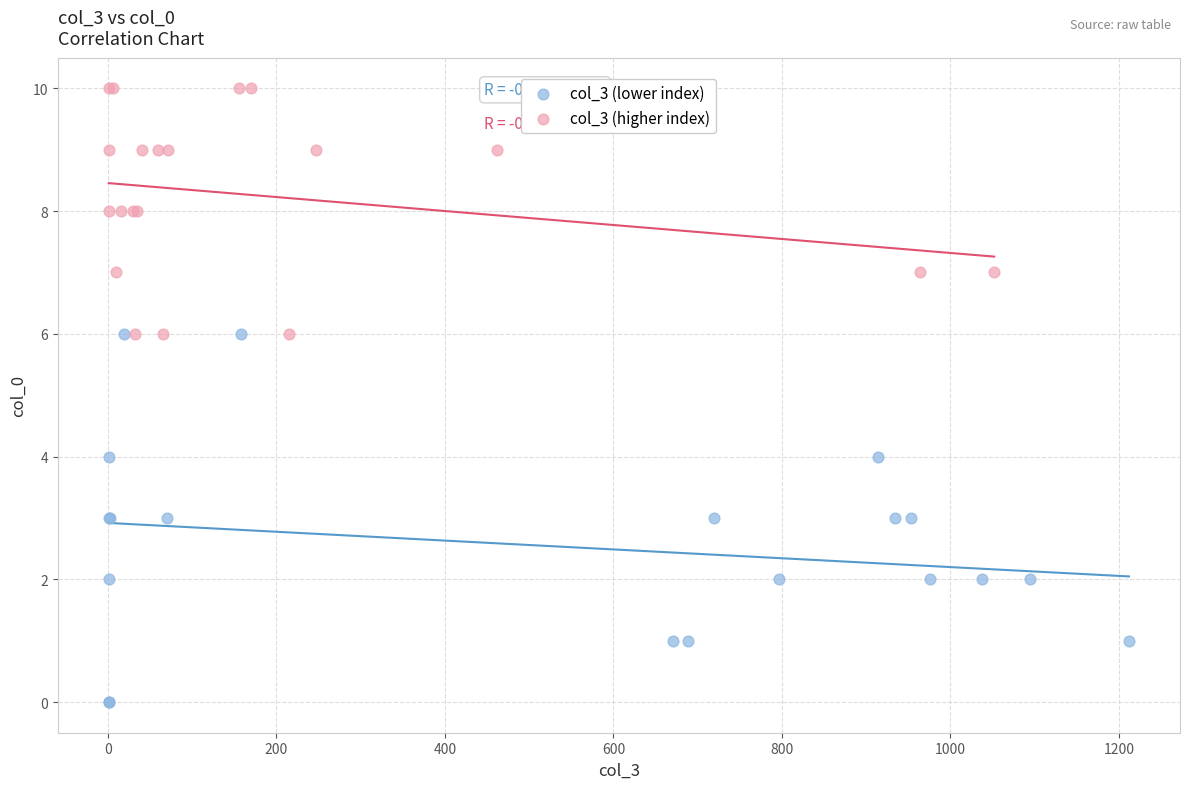

Which series has the largest Y range (max minus min)?

col_3 (lower index)